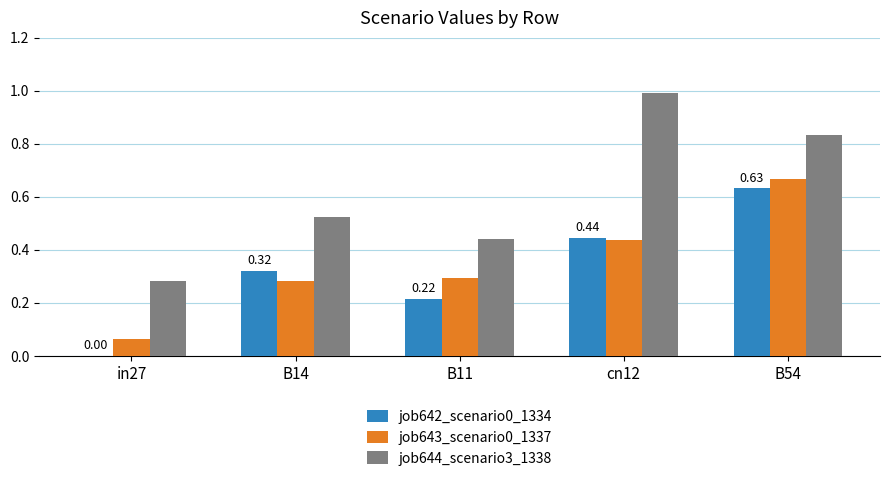

Between B11 and cn12, which series saw the biggest shift?

job644_scenario3_1338